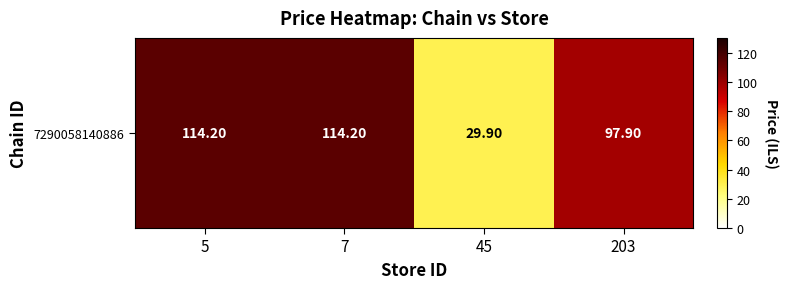

What is the change in value from 45 to 203?

+68.0